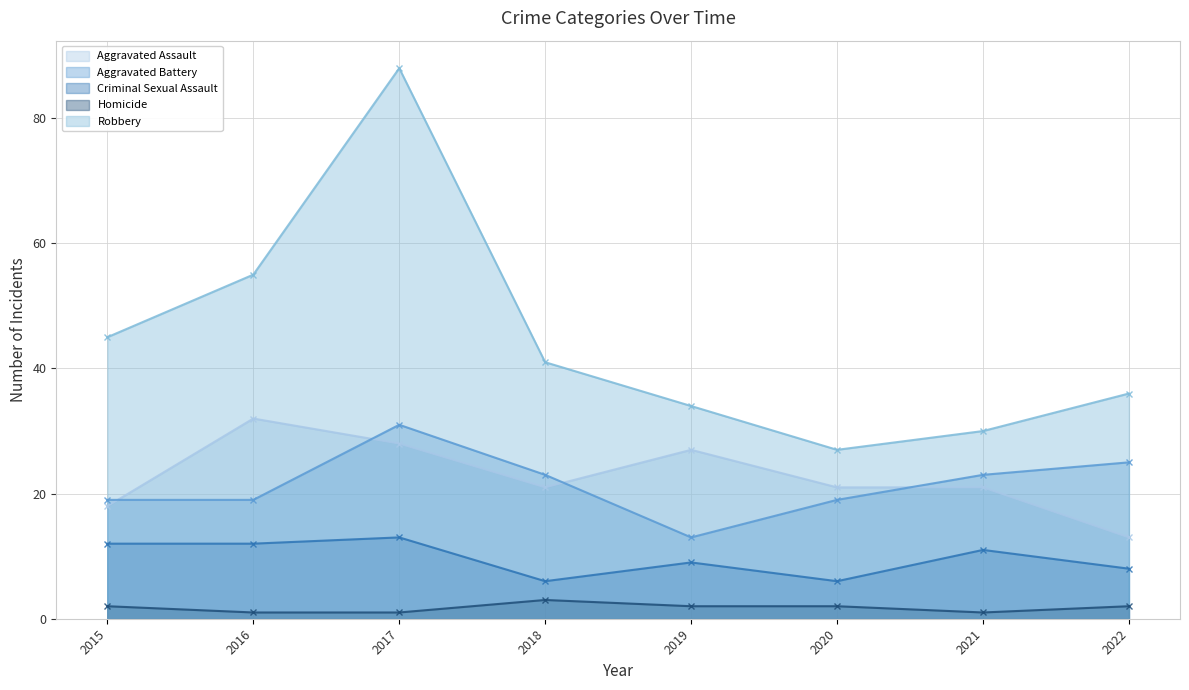

What is the value of the Robbery point at the 8th from the left?

36